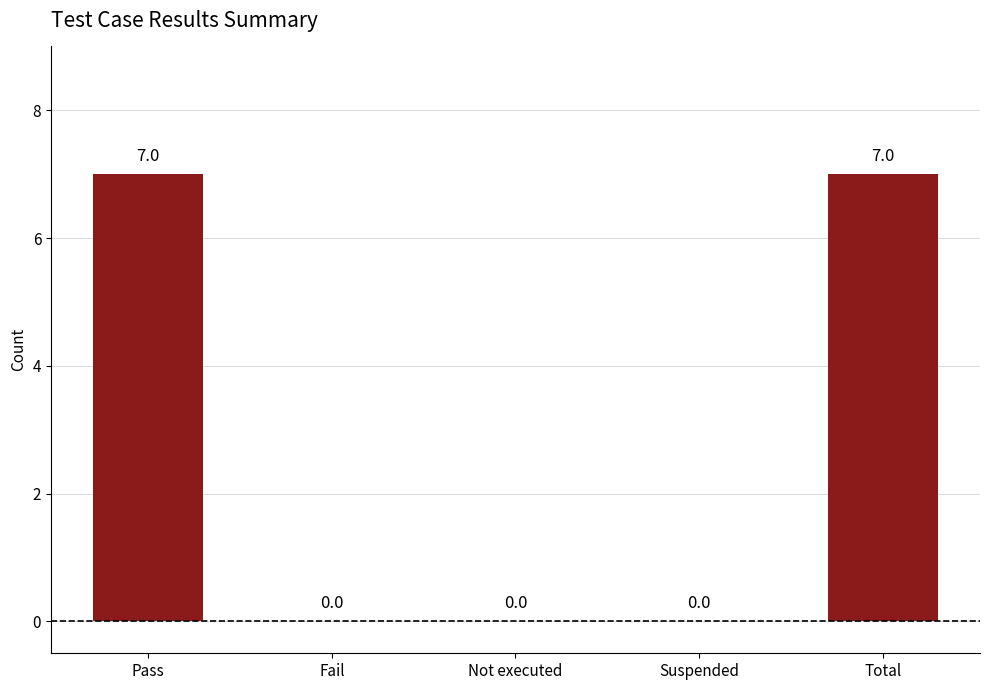

Reading left to right, extract all data points from this chart.

7	0	0	0	7